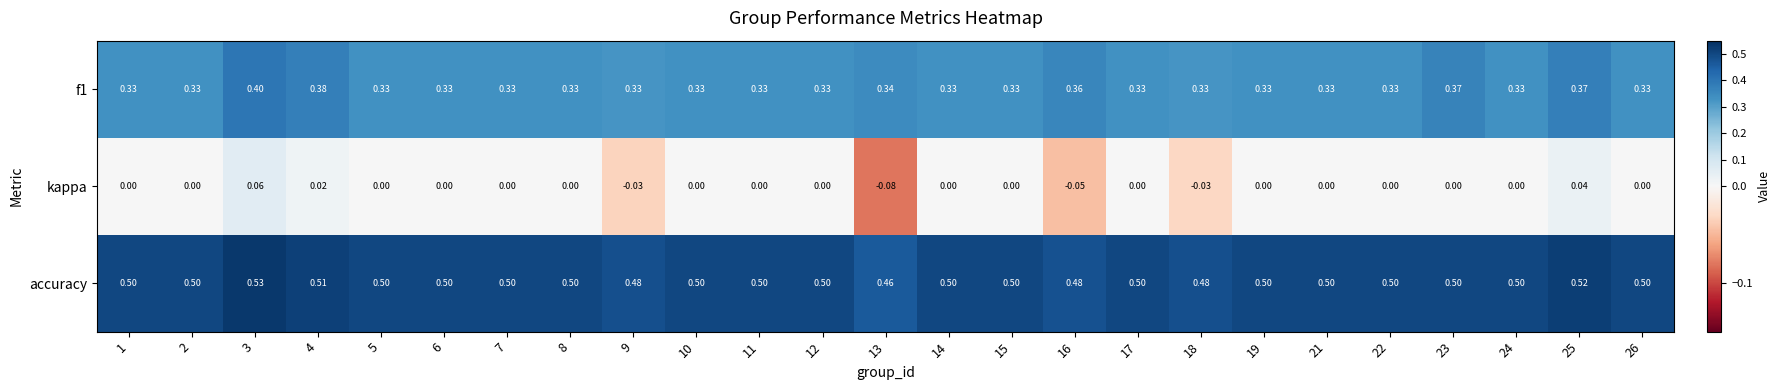

Between 6 and 16, which series saw the biggest shift?

kappa